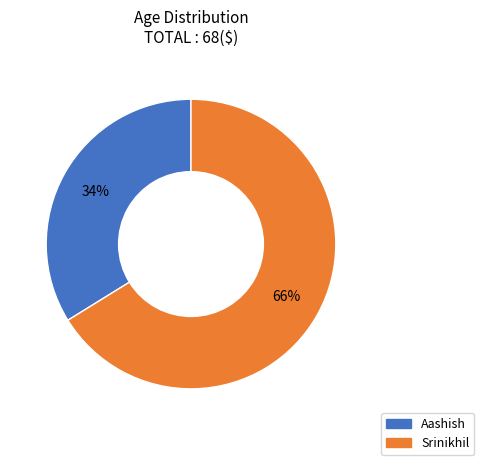

Is the sum of Srinikhil and Aashish greater than half?

Yes